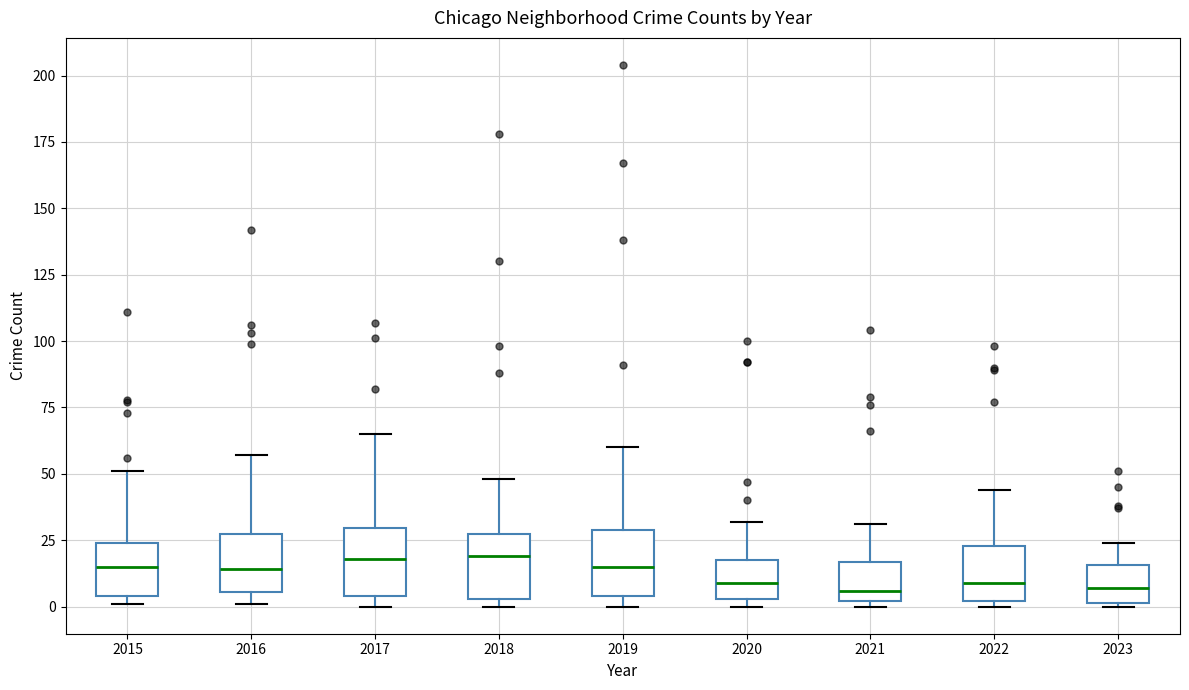

Where does the median line of the box at x = 2019 sit on the y-axis? The values are not printed on the chart, so give them approximately, as read against the axis.

15